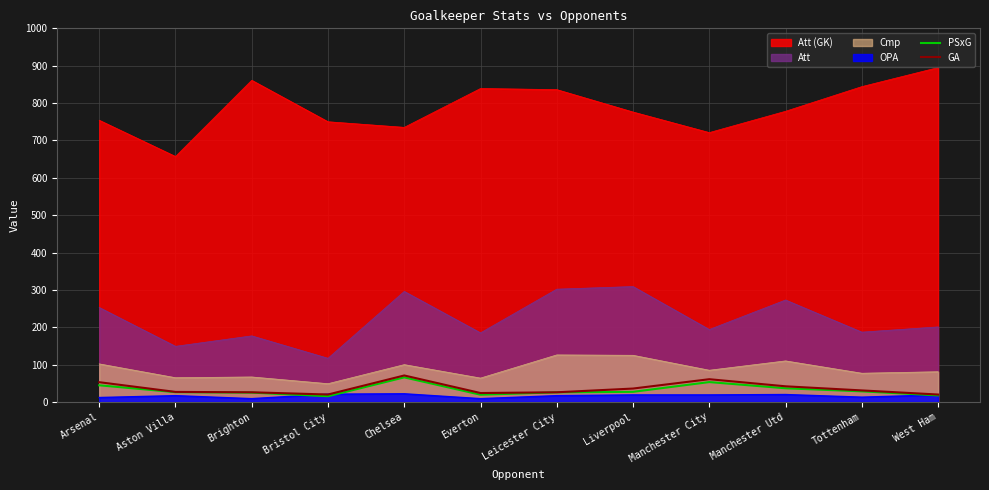

Where is the first local maximum for PSxG?

Chelsea